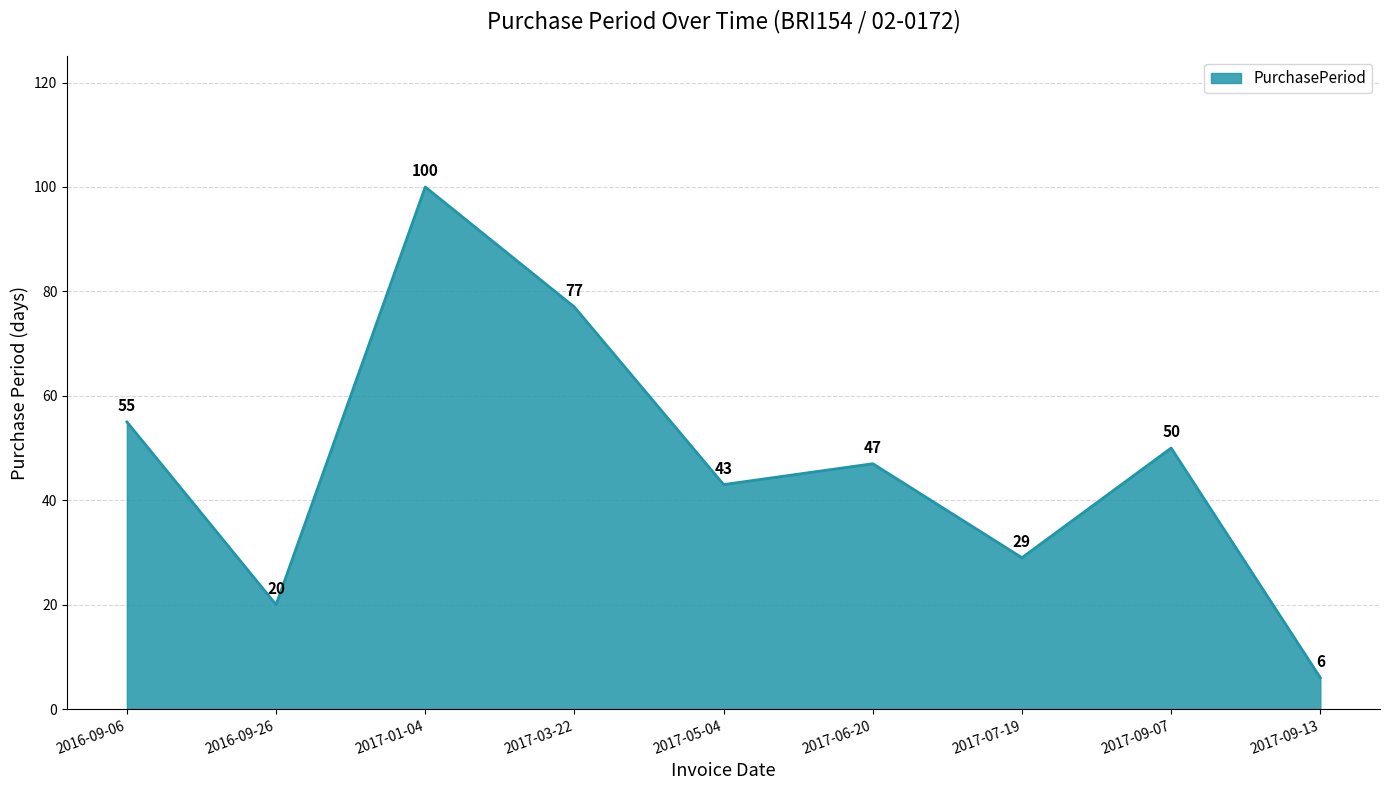

How many lines are shown in the chart?

1